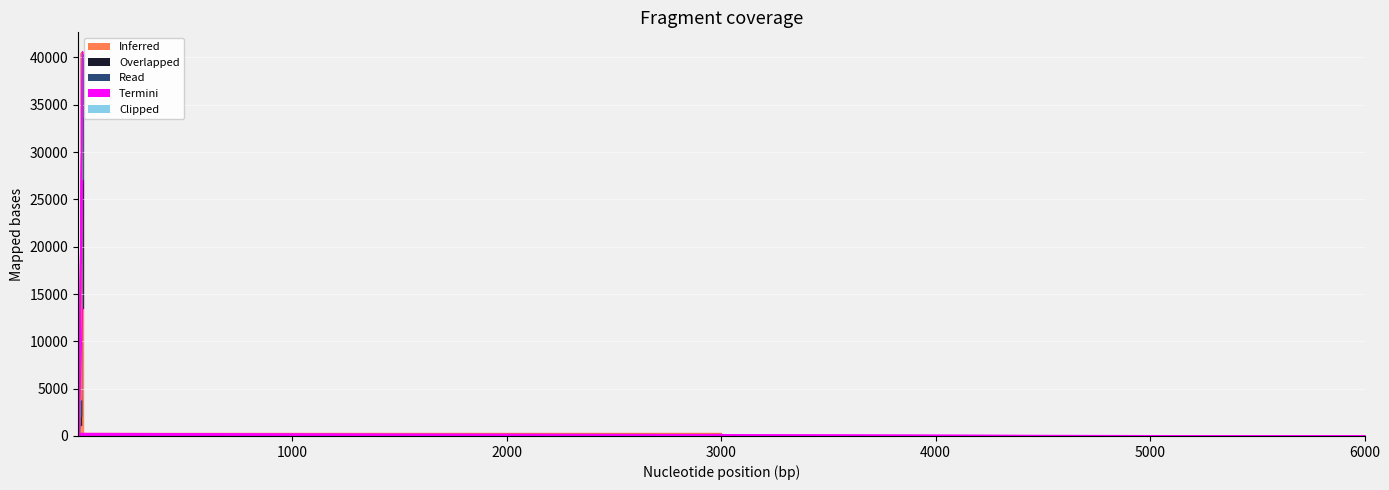

How many interior local peaks does the col_2 series have?

1